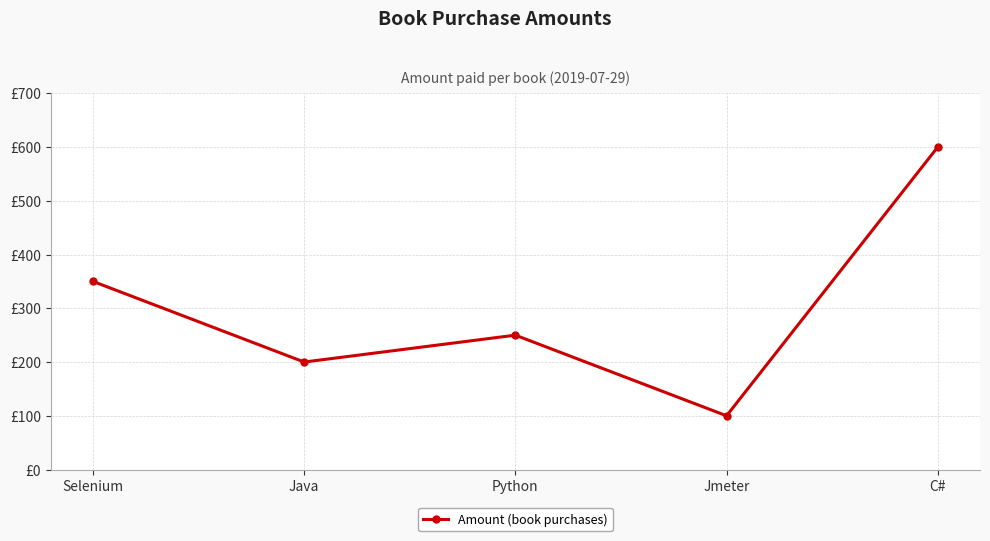

Where does the data first go above 250?

Selenium